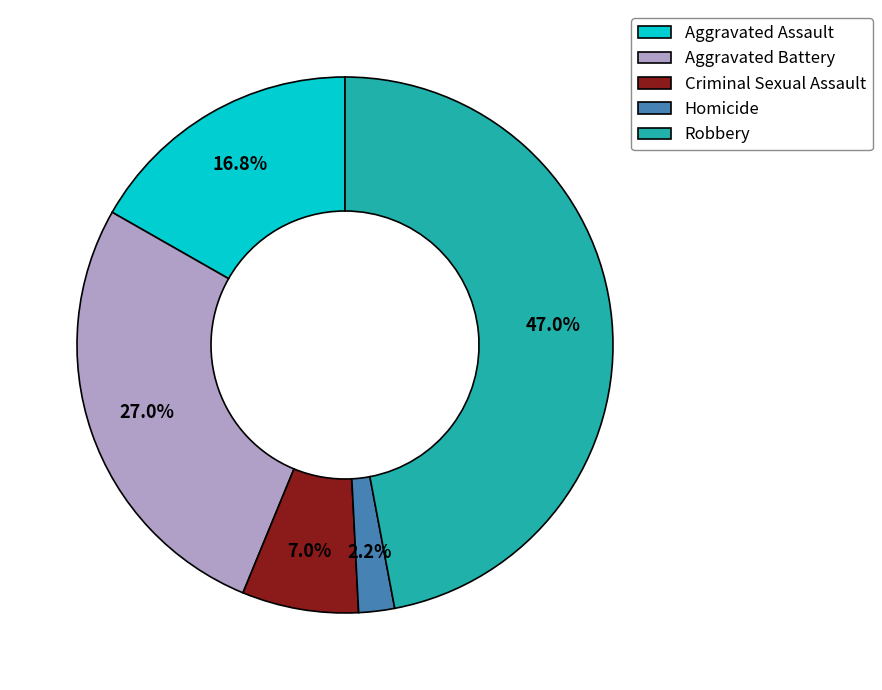

Is Robbery the majority of the pie?

No